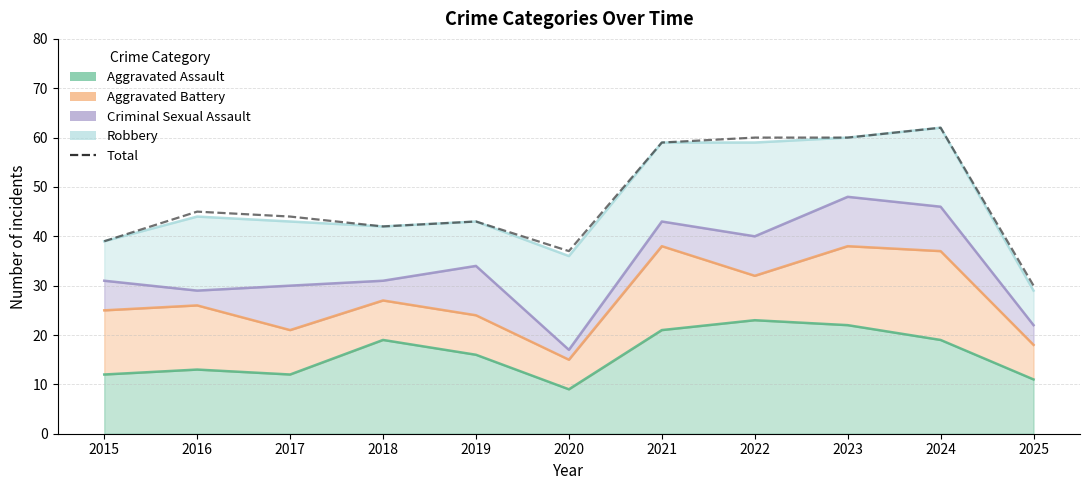

Reading left to right, transcribe all the data shown in this chart.

2015=39	2016=45	2017=44	2018=42	2019=43	2020=37	2021=59	2022=60	2023=60	2024=62	2025=30